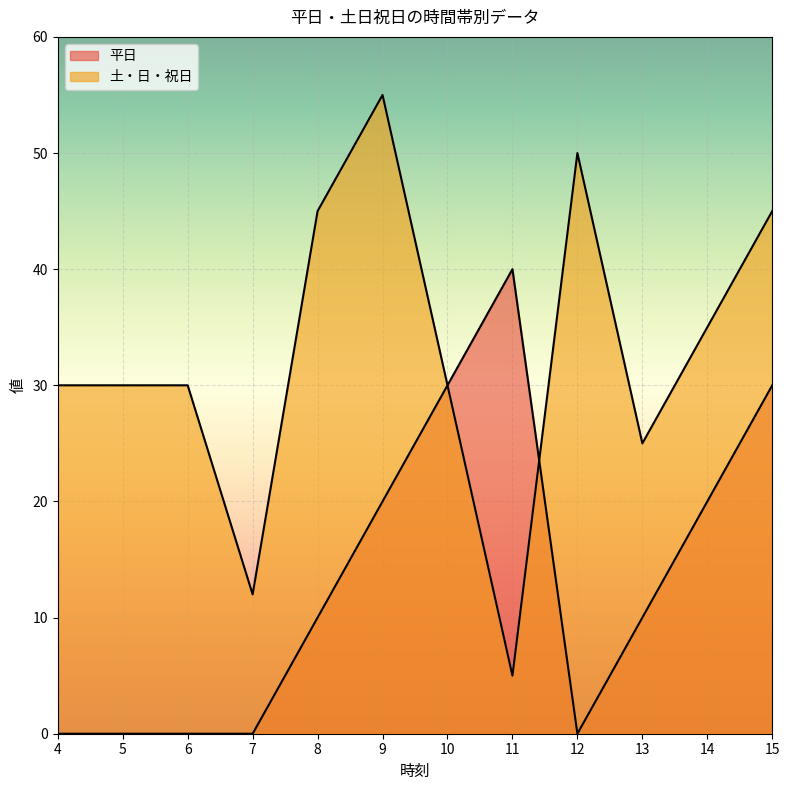

Between which two adjacent categories do 土・日・祝日 and 平日 first intersect?

11 and 12